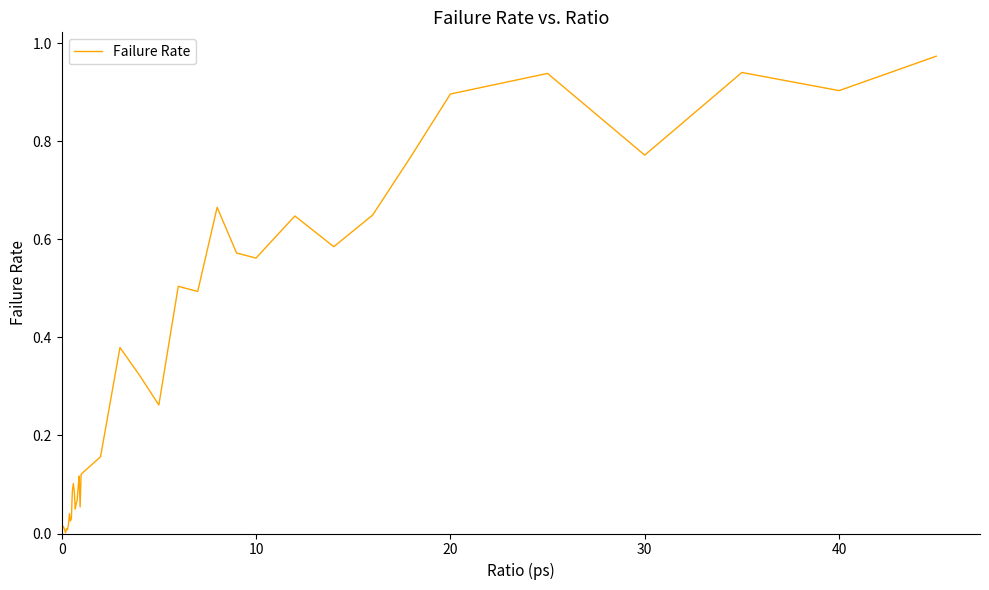

Count the number of data series in this chart.

1